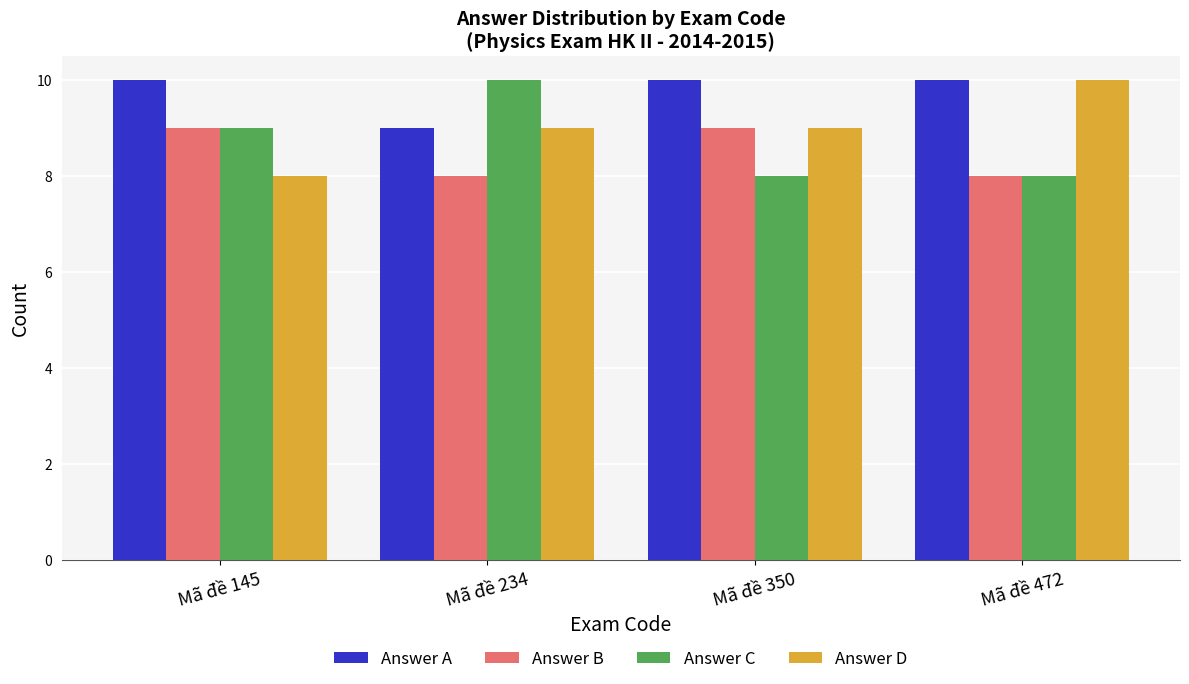

What is the maximum value for Answer D?

10